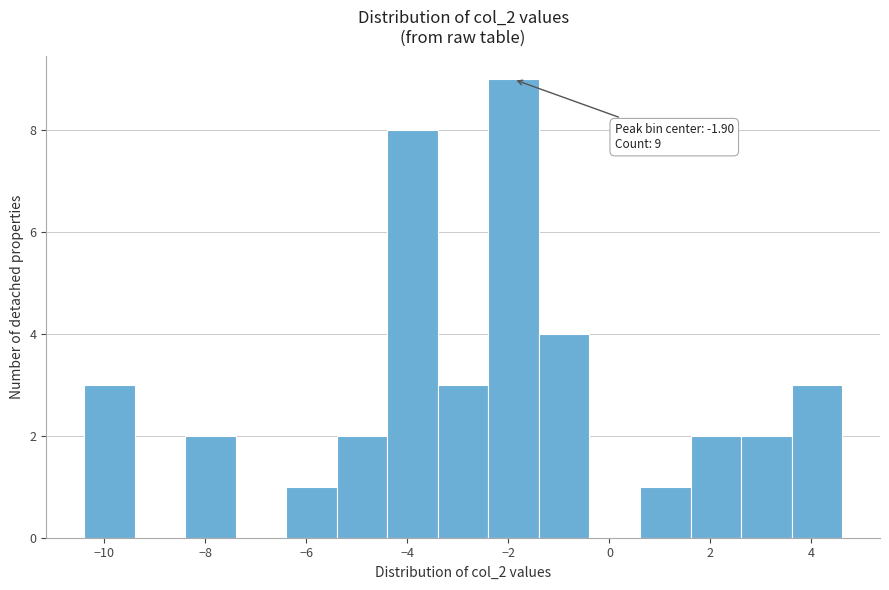

Over which range of the x-axis is the bar tallest?

-2.4 to -1.4